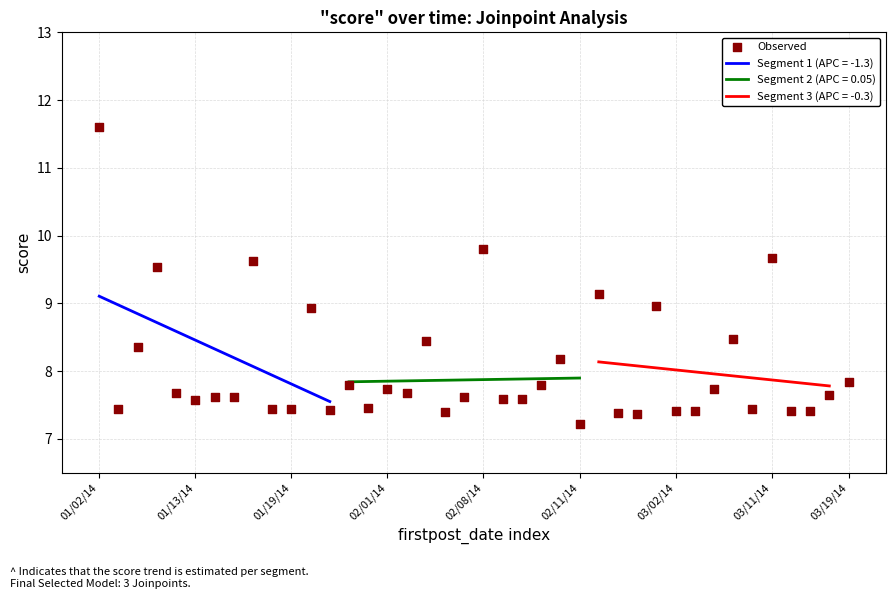

Between 01/02/14 and 26, which is larger?

01/02/14